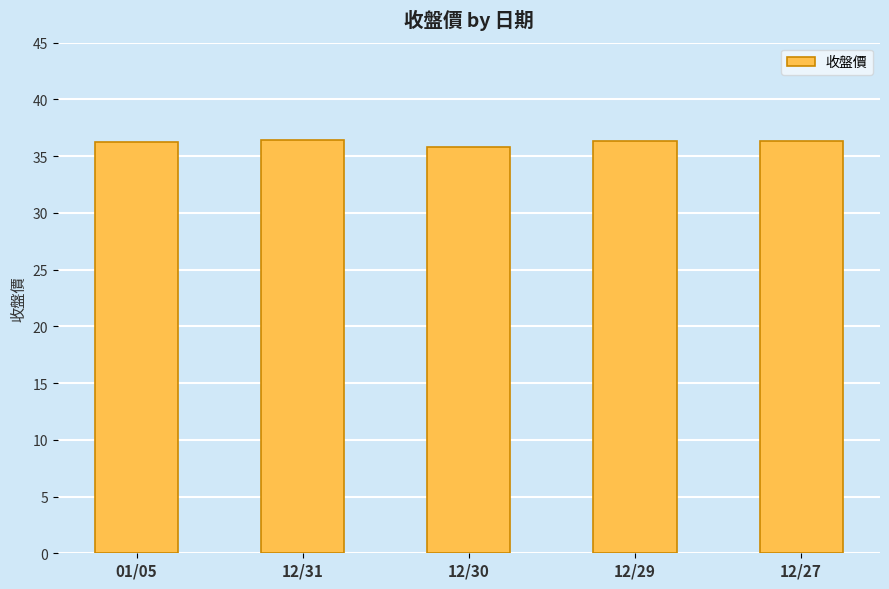

What is the smallest value displayed?

35.9